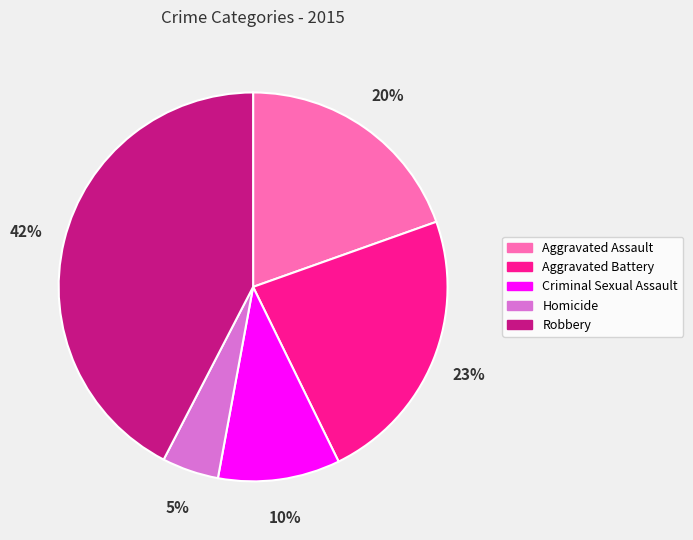

How many segments does this pie chart have?

5